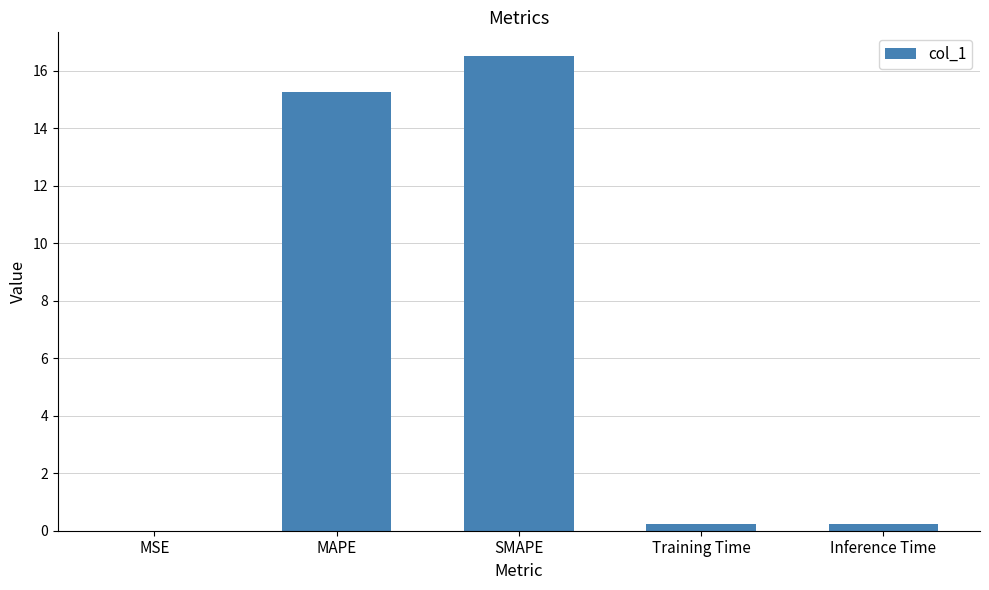

Count the number of categories in the chart.

5